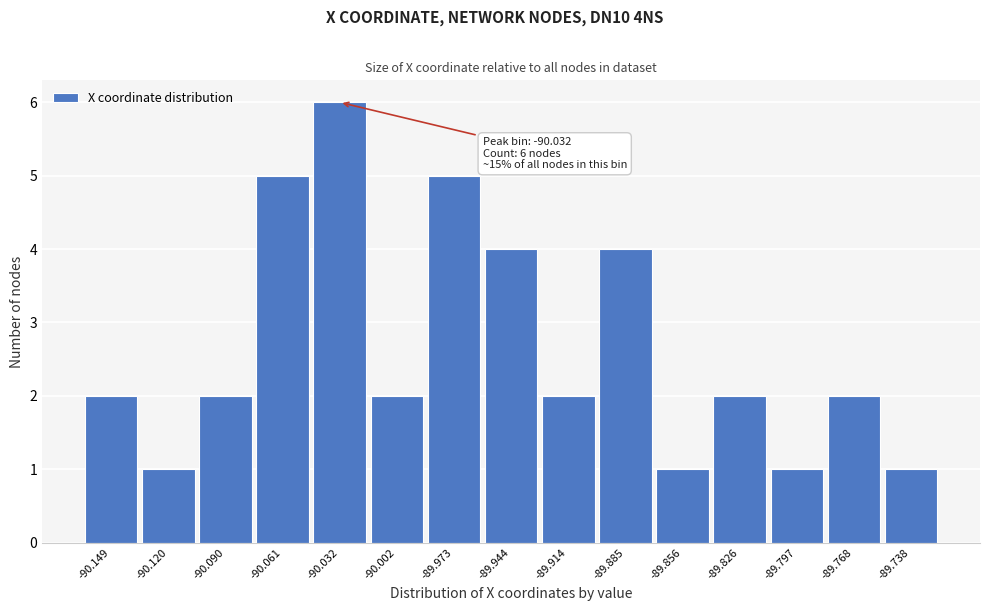

Reading right to left, what are all the values shown in this chart?

-89.738=1	-89.768=2	-89.797=1	-89.826=2	-89.856=1	-89.885=4	-89.914=2	-89.944=4	-89.973=5	-90.002=2	-90.032=6	-90.061=5	-90.090=2	-90.120=1	-90.149=2